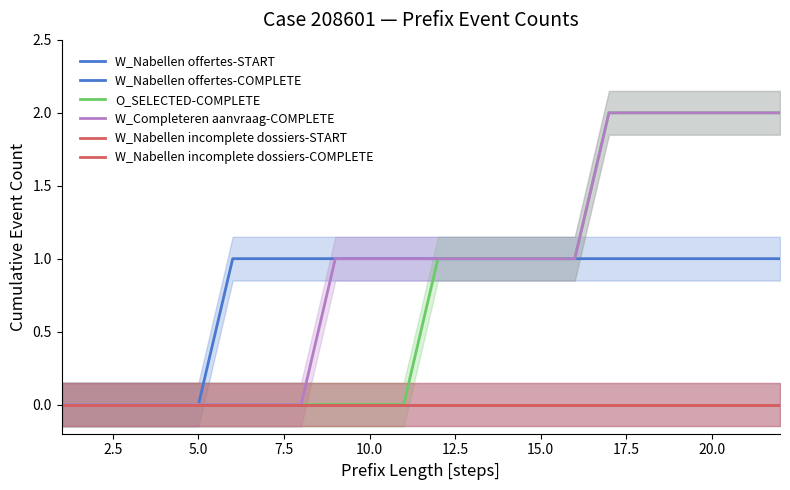

True or false: W_Nabellen offertes-COMPLETE and W_Nabellen offertes-START intersect in this chart.

False